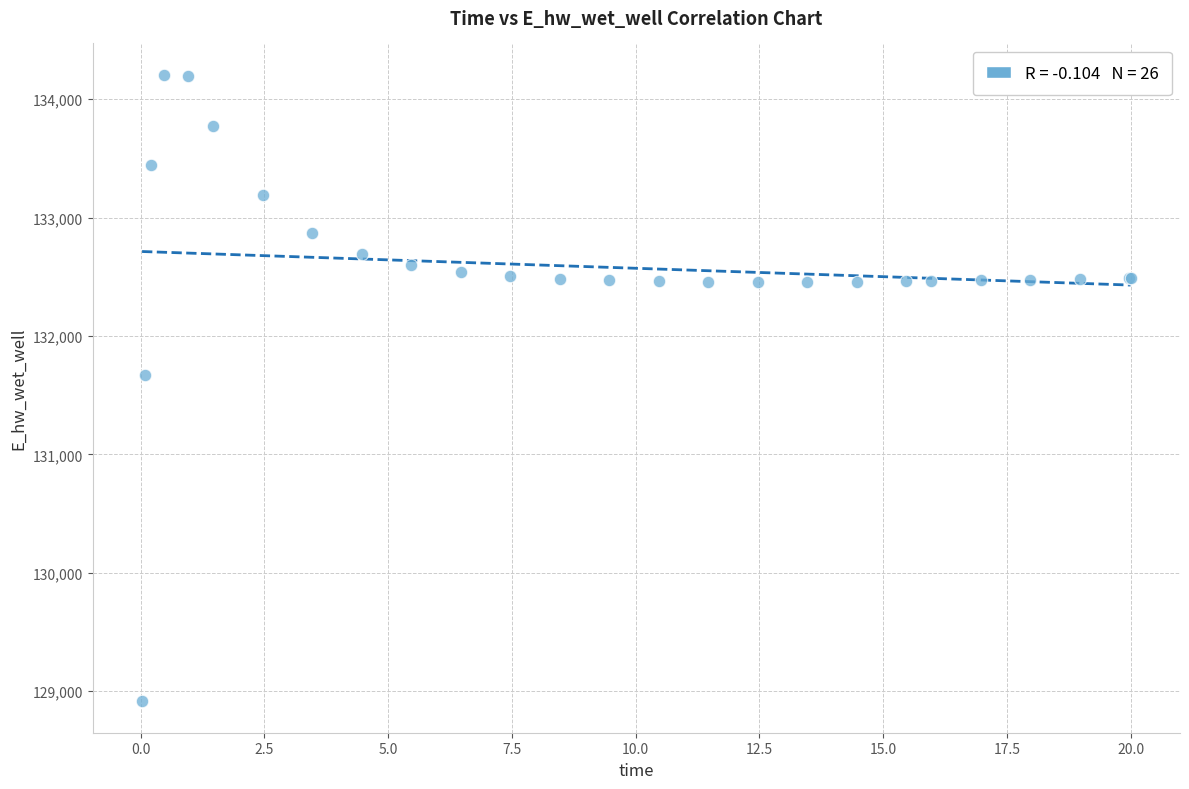

What Y value in the scatter plot is closest to 131559?

131673.6